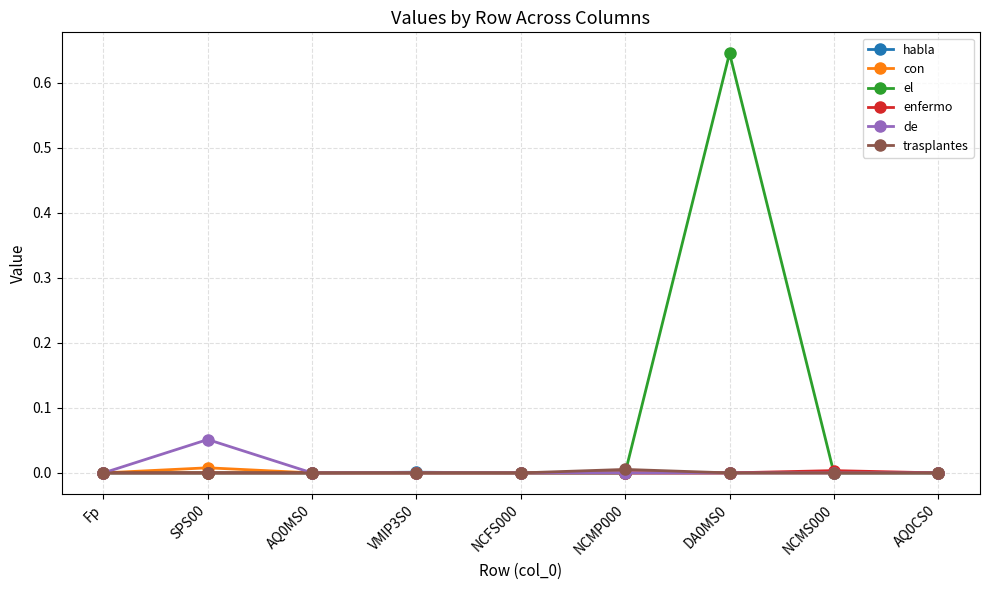

Which series has the widest spread of values?

el